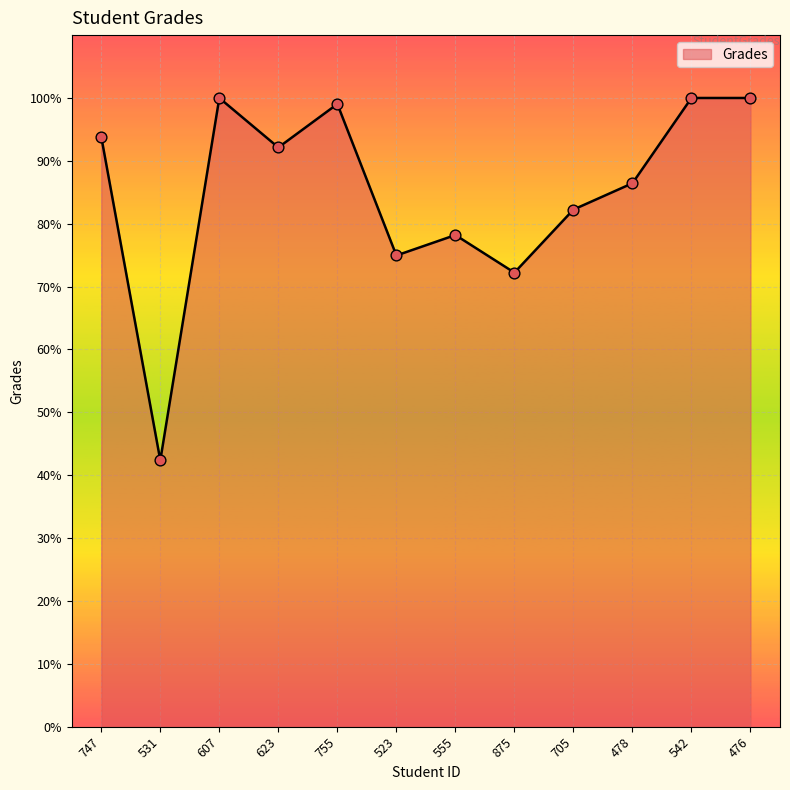

What is the change in value from 623 to 555?

-13.9